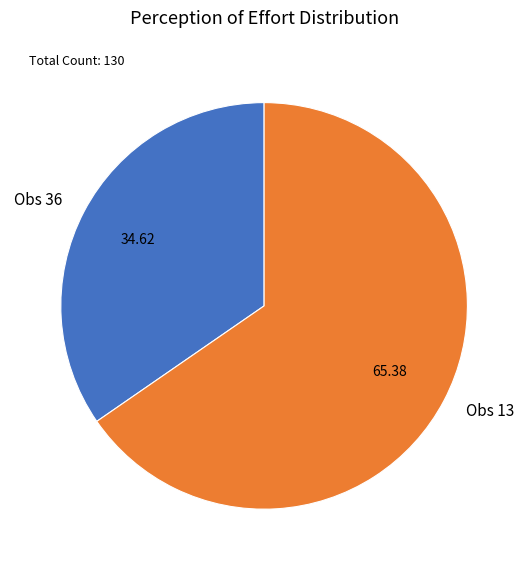

Which slice represents more than half of the pie?

Obs 13